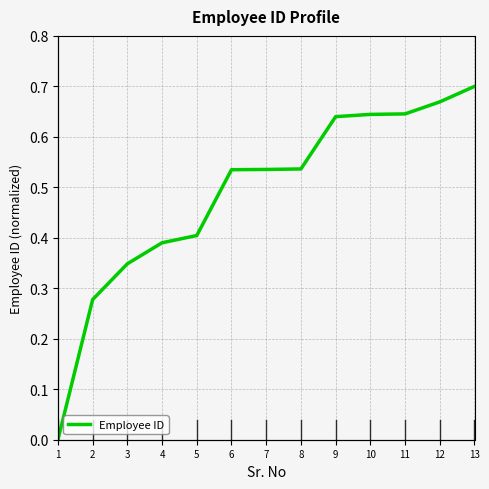

How many values are between 0 and 1?

13